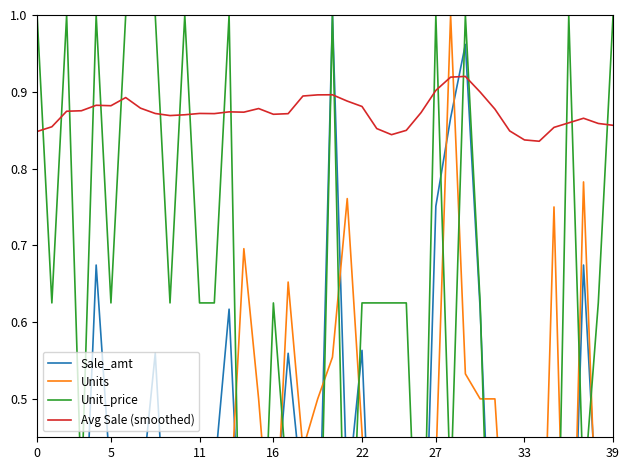

What is the value of the Sale_amt point at the 31st from the left?

0.6